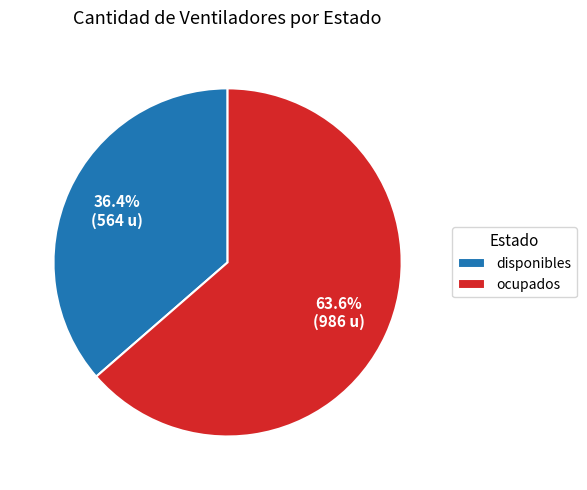

To the nearest percent, what portion does ocupados represent?

64%